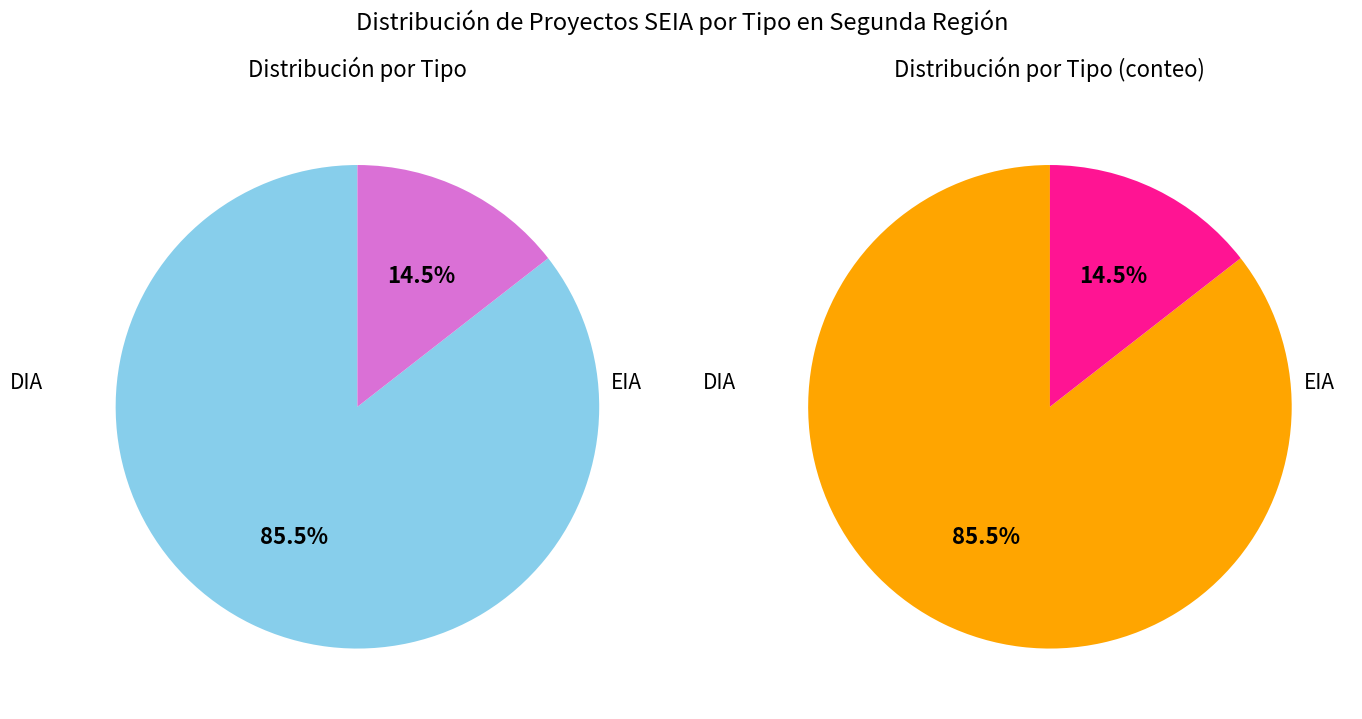

Which category accounts for the majority?

DIA